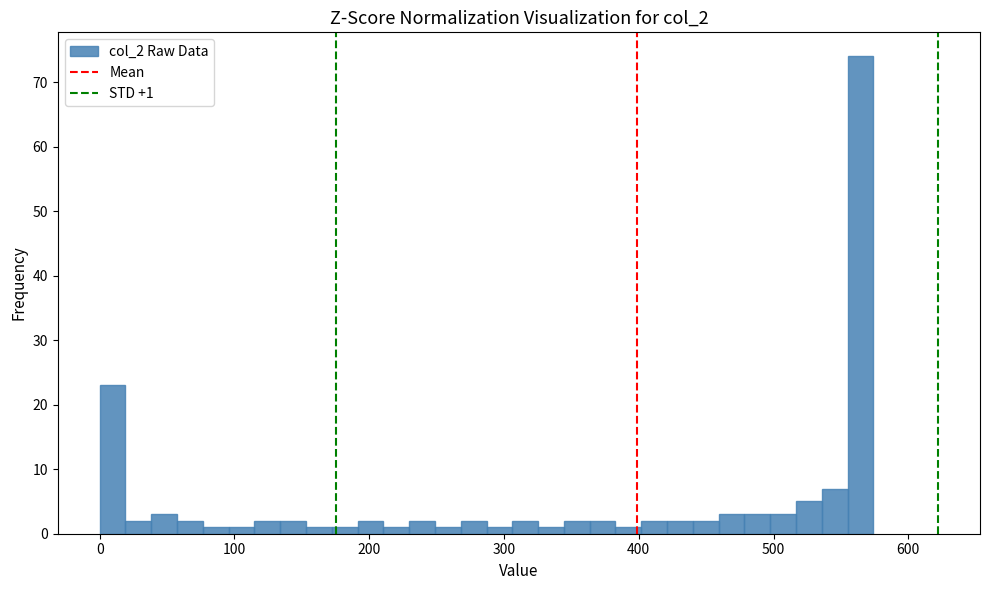

Read against the x-axis, roughly where is the centre of the tallest bar?

560